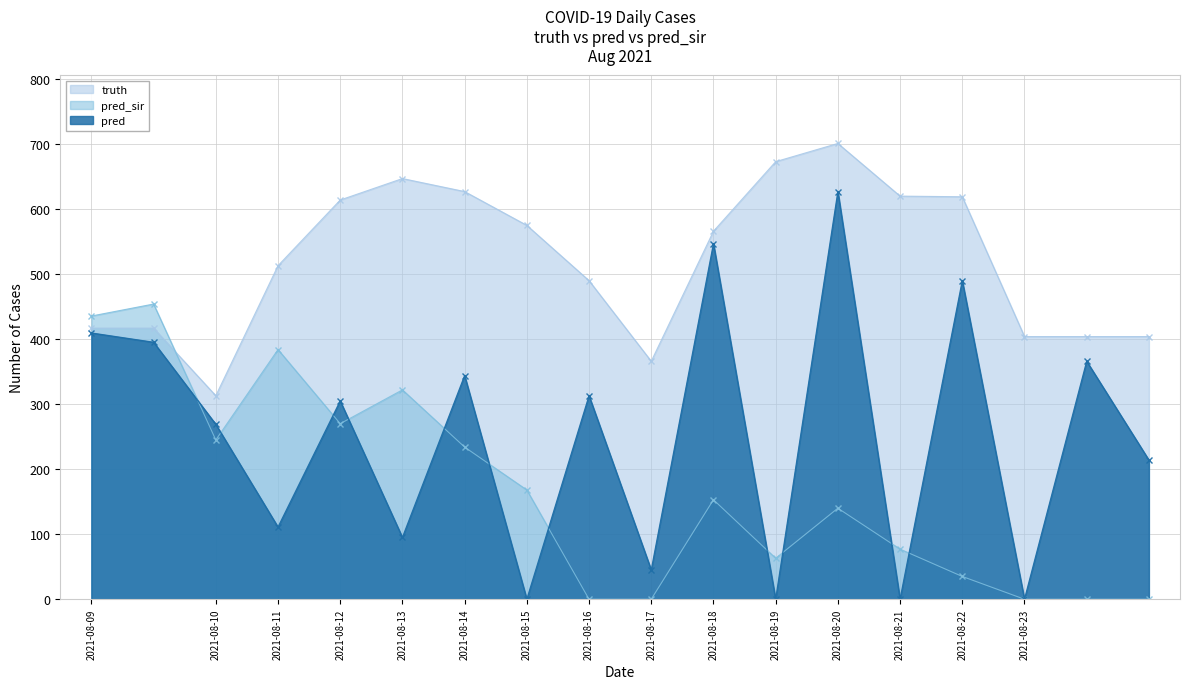

Which series changed the most between 2021-08-20 and 2021-08-23?

pred